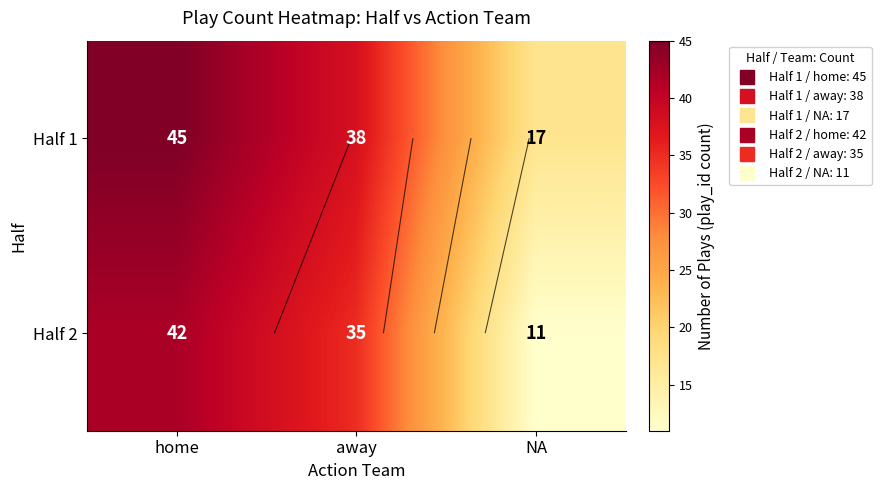

What is the minimum value for Half 1?

17